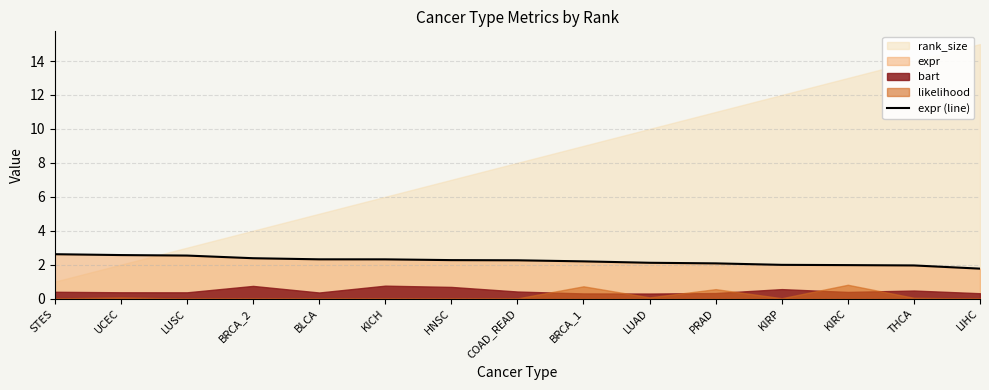

The chart shows a value of 1.3 at LUAD. True or false?

False